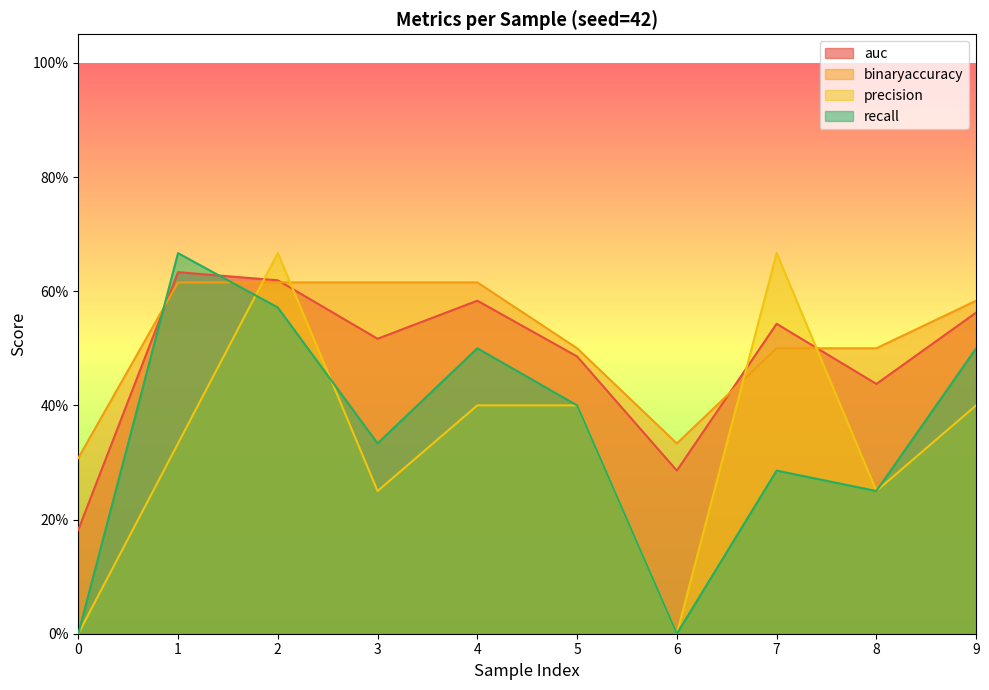

What is the sum of the binaryaccuracy values at 6 and 0?

0.6